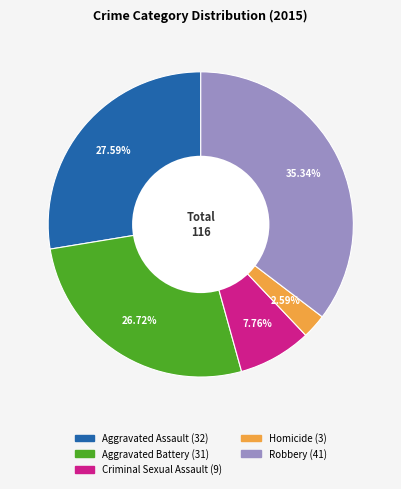

Does Criminal Sexual Assault represent more than half of the total?

No